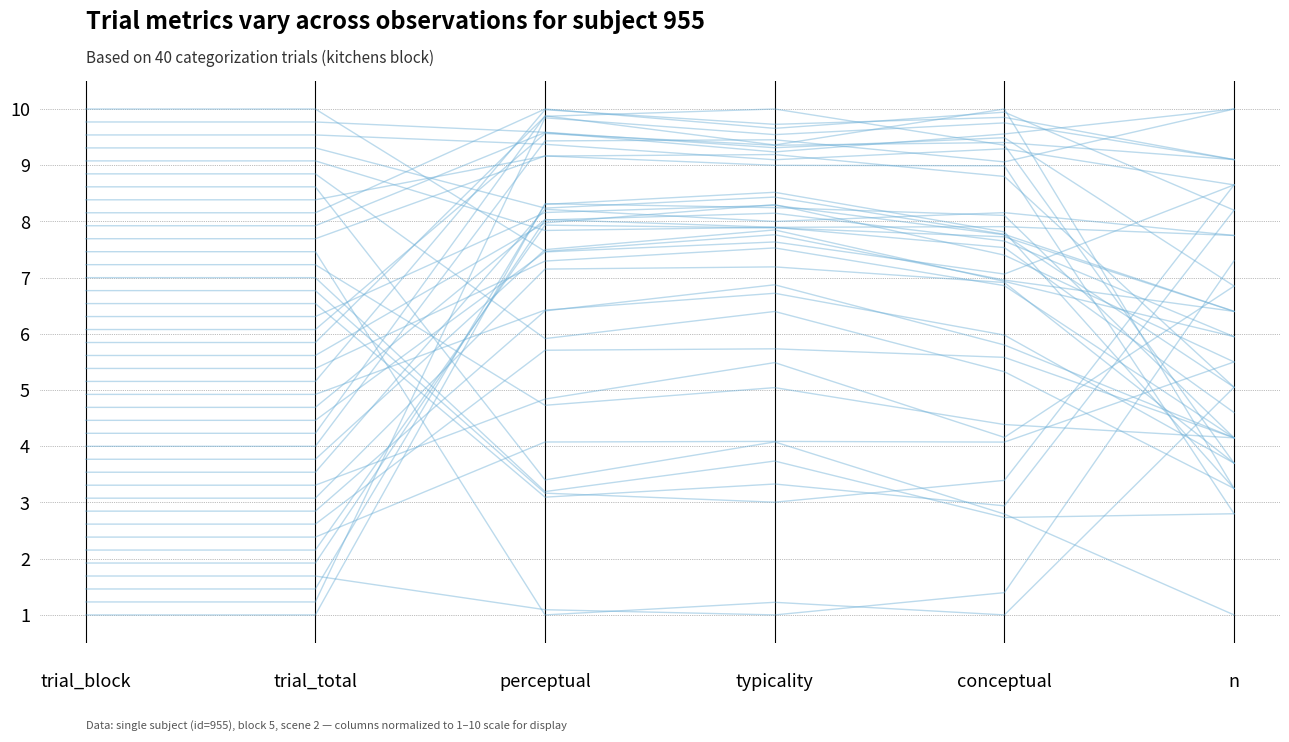

Rank the categories by value from highest to lowest.

perceptual, typicality, conceptual, n, trial_block, trial_total